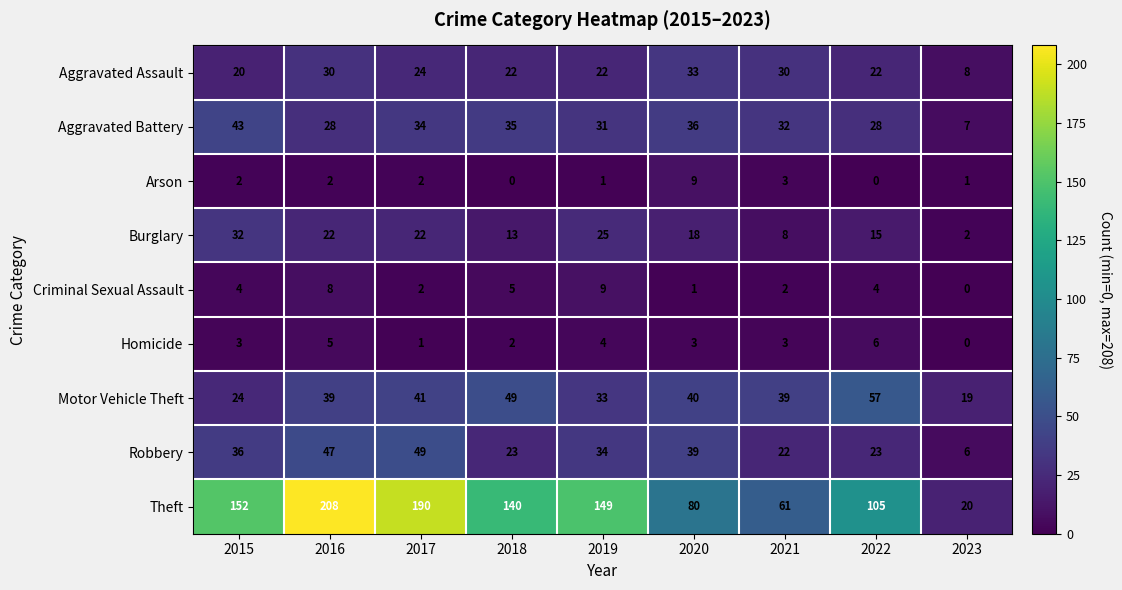

What value does the Criminal Sexual Assault series have at 2022?

4